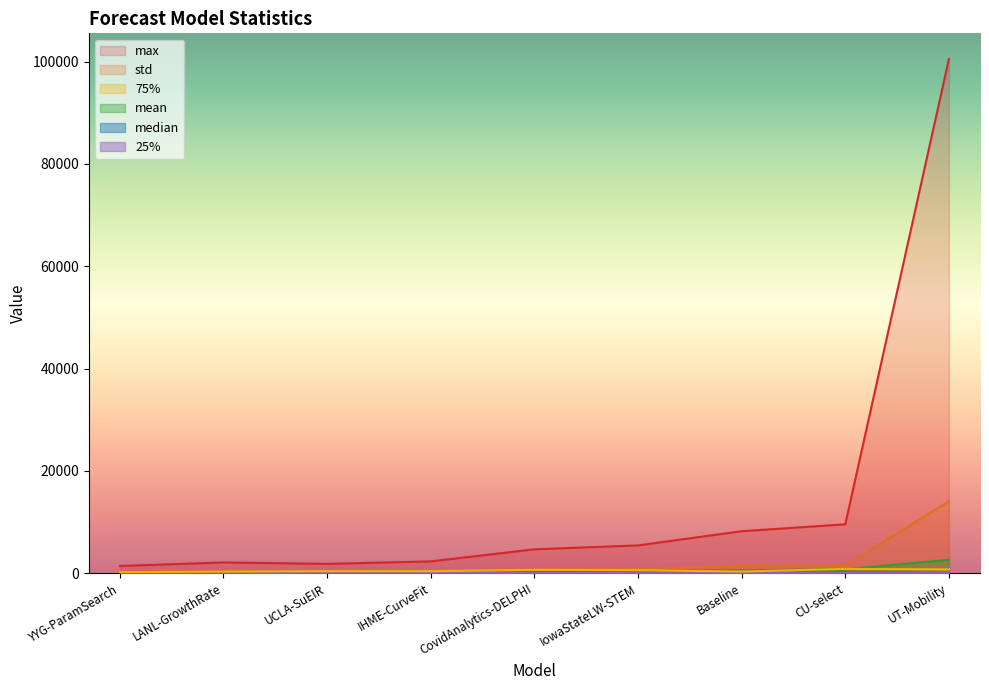

What is the difference between the highest and lowest values at Baseline?

8167.0